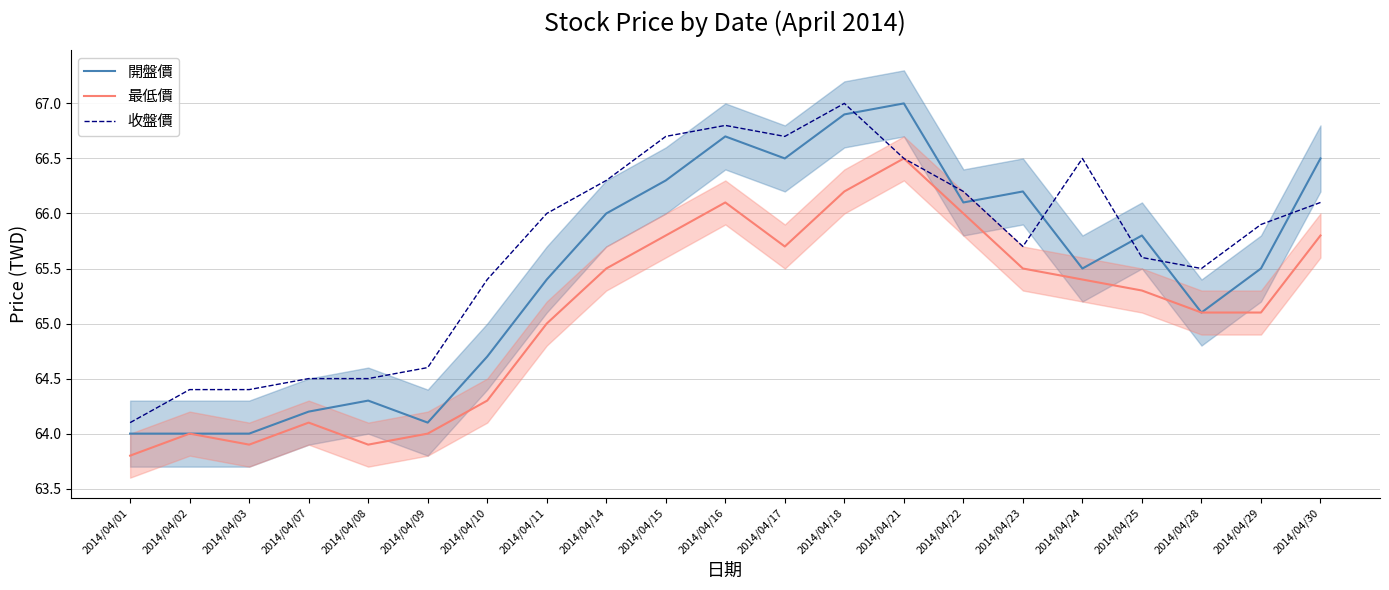

True or false: 最低價 and 開盤價 intersect in this chart.

False